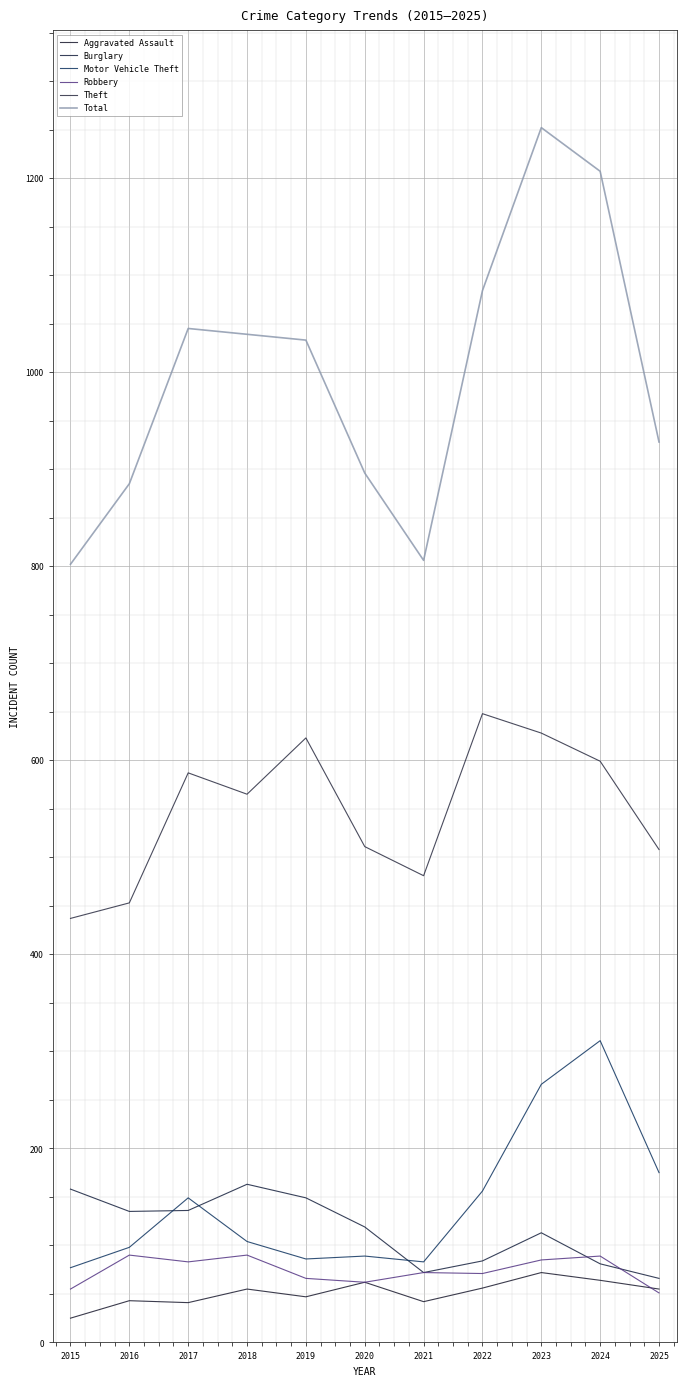

What is the total value across all series at 2023?

2416